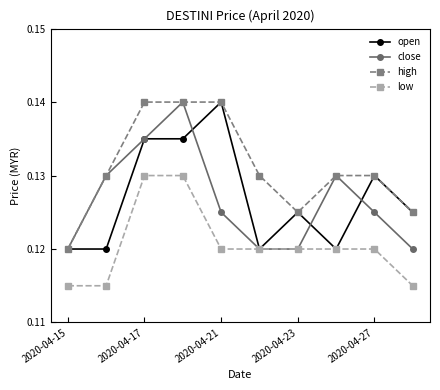

Which series has the largest total across all categories?

high